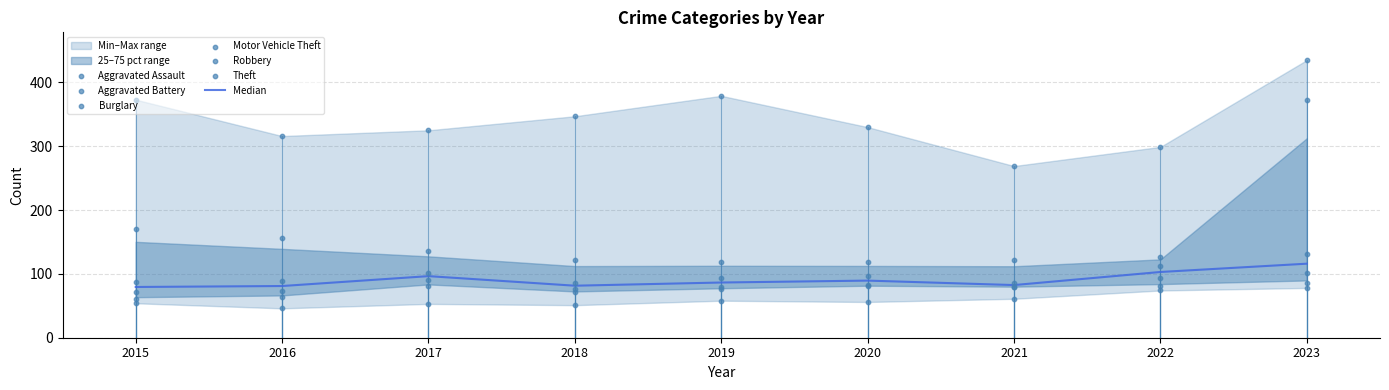

At how many categories does at least one series exceed 88?

9